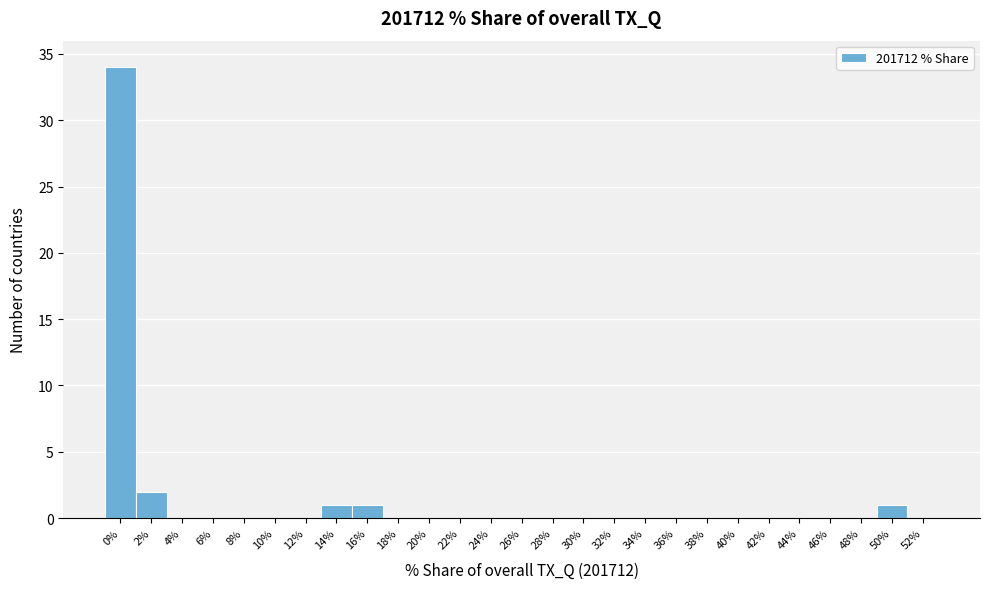

Reading right to left, list all the values displayed in this chart.

52%=0	50%=1	48%=0	46%=0	44%=0	42%=0	40%=0	38%=0	36%=0	34%=0	32%=0	30%=0	28%=0	26%=0	24%=0	22%=0	20%=0	18%=0	16%=1	14%=1	12%=0	10%=0	8%=0	6%=0	4%=0	2%=2	0%=34